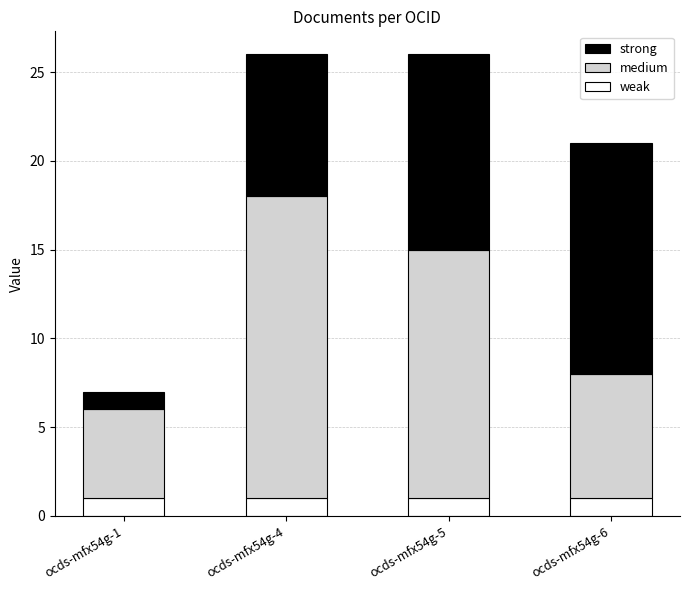

What is the total value across all series at ocds-mfx54g-4?

26